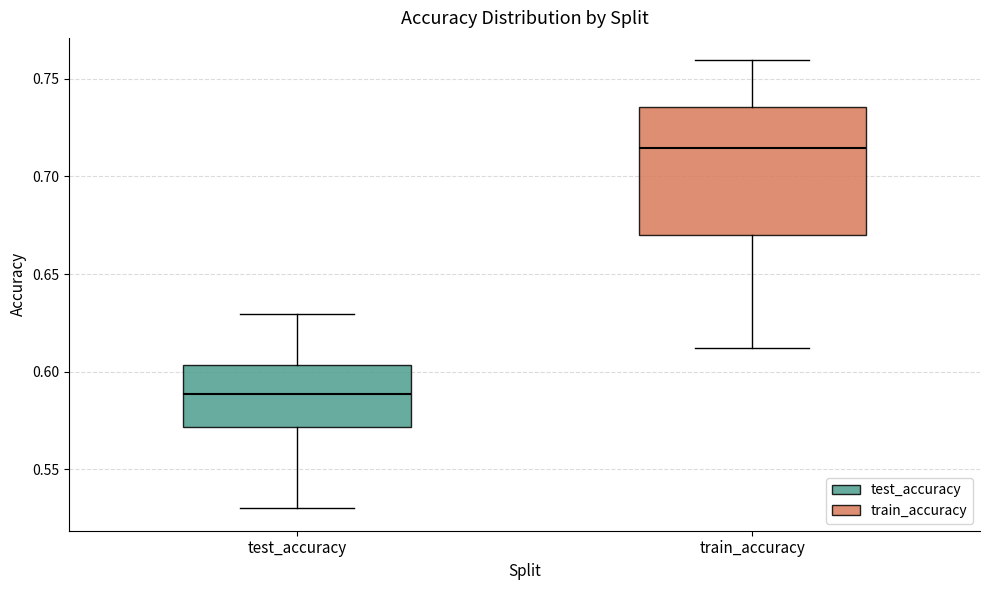

Reading left to right, read every box against the y-axis: the position of its median line, the range the box covers, and the ends of its whiskers. The values are not printed on the chart, so give them approximately, as read against the axis.

test_accuracy: median 0.590, box 0.570 to 0.605, whiskers 0.530 to 0.630
train_accuracy: median 0.715, box 0.670 to 0.735, whiskers 0.610 to 0.760